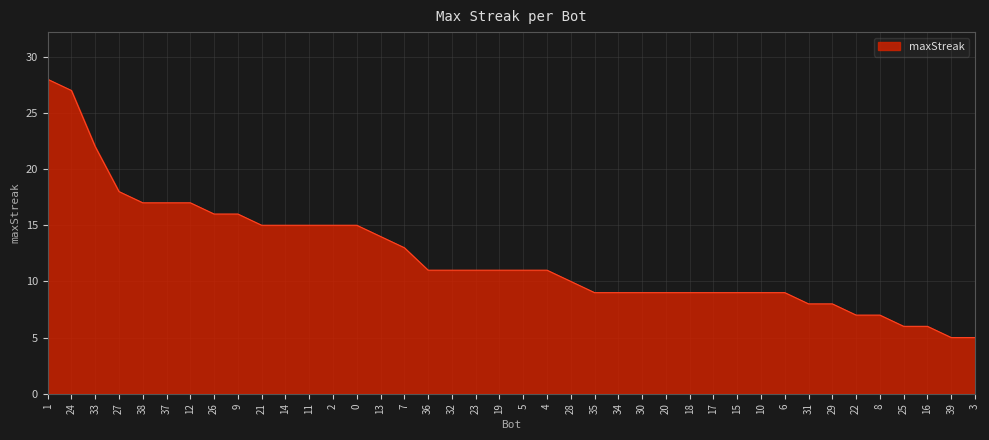

The value at 32 is 4. True or false?

False